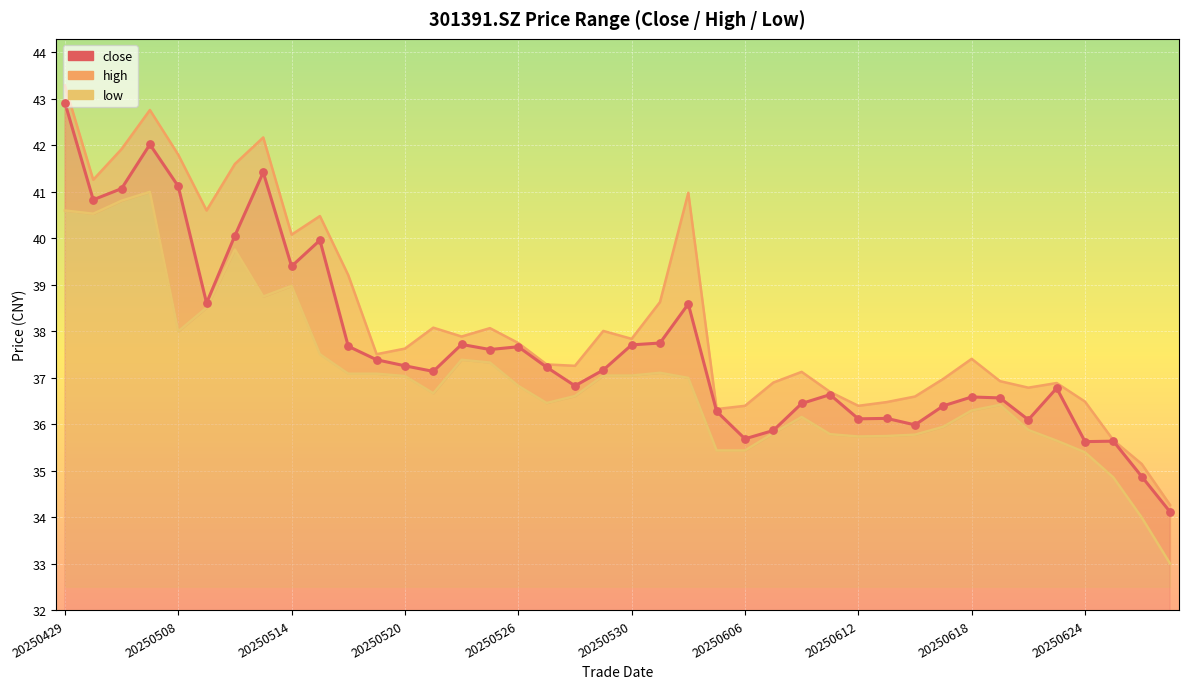

Which has a higher value, 10 or 19?

10